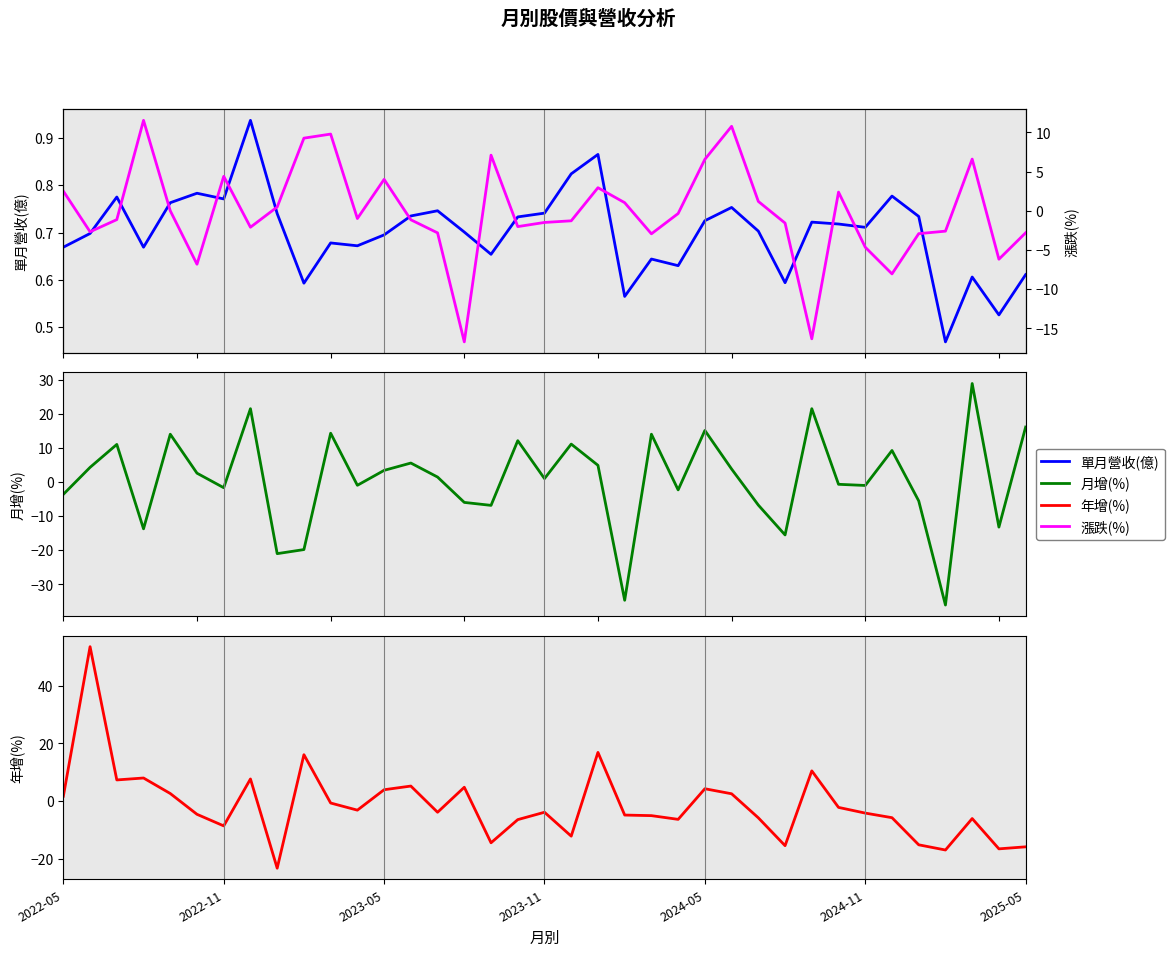

What position from the right is 17?

20